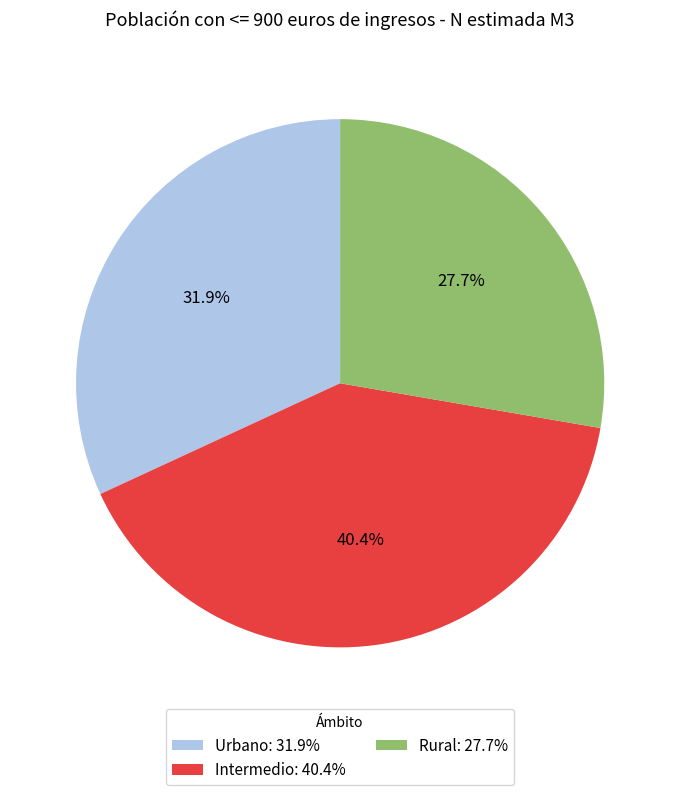

Does any single category account for the majority?

No